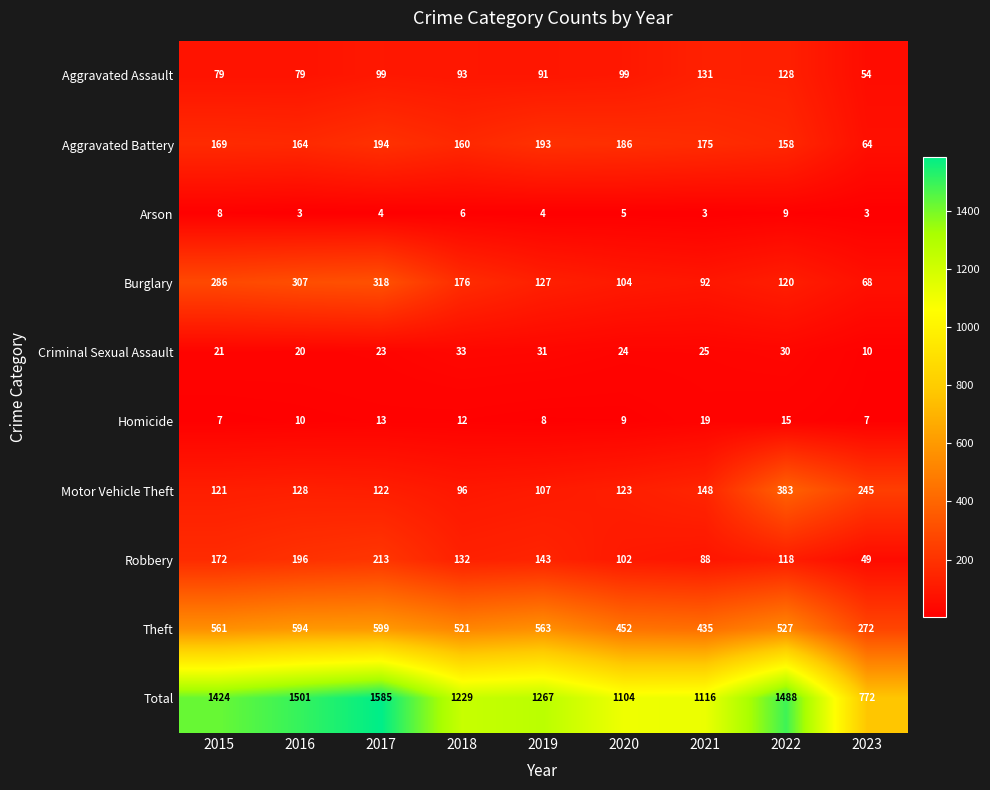

What is the sum of the Homicide values at 2020 and 2019?

17